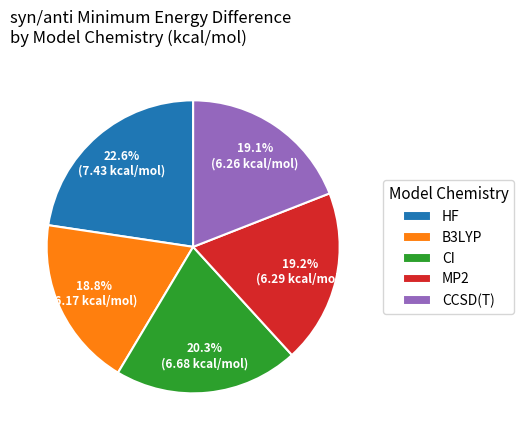

Is the sum of CI and B3LYP greater than half?

No